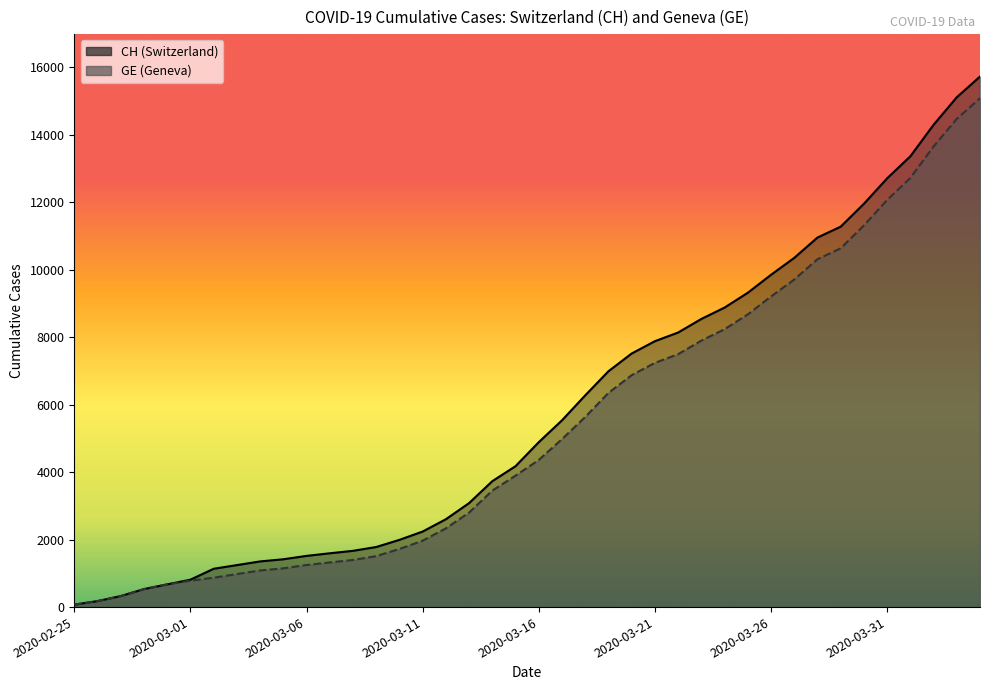

How many lines are shown in the chart?

2